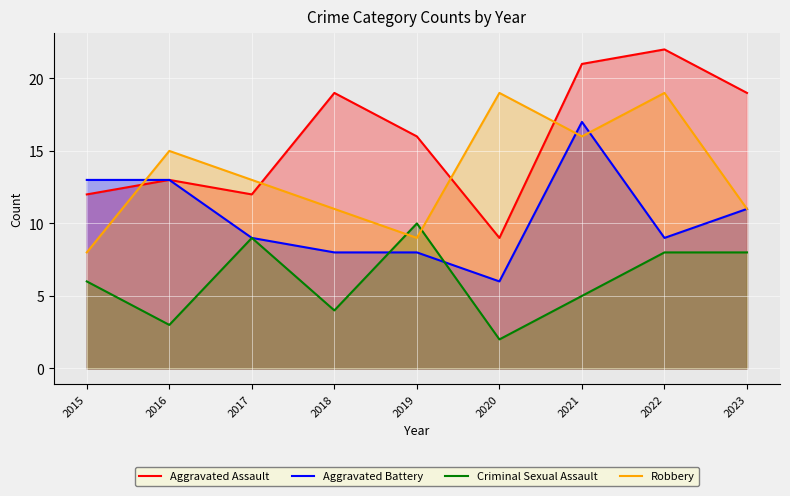

True or false: Aggravated Assault and Criminal Sexual Assault intersect in this chart.

False